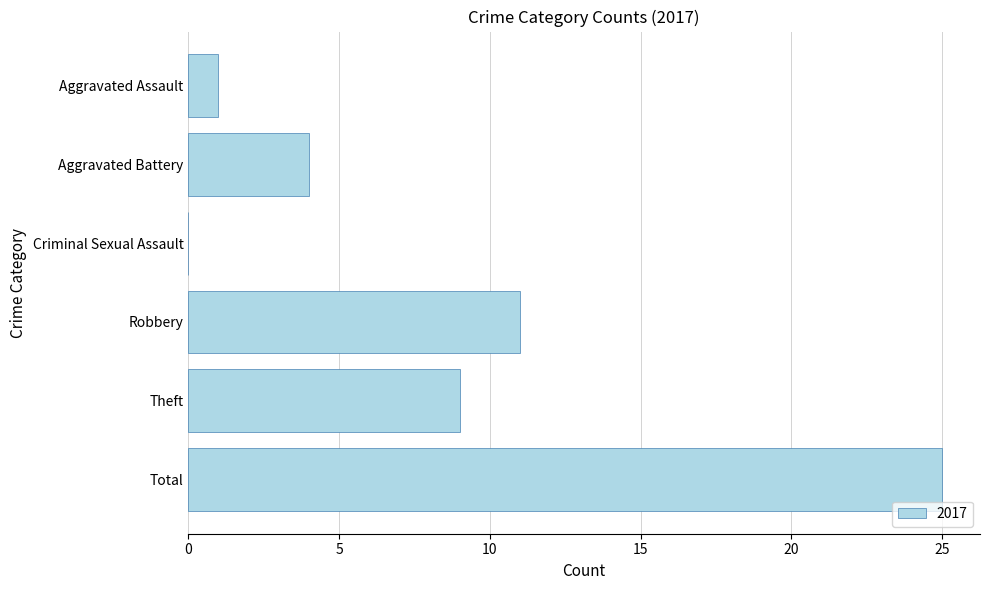

Reading top to bottom, list all the values displayed in this chart.

Aggravated Assault=1	Aggravated Battery=4	Criminal Sexual Assault=0	Robbery=11	Theft=9	Total=25